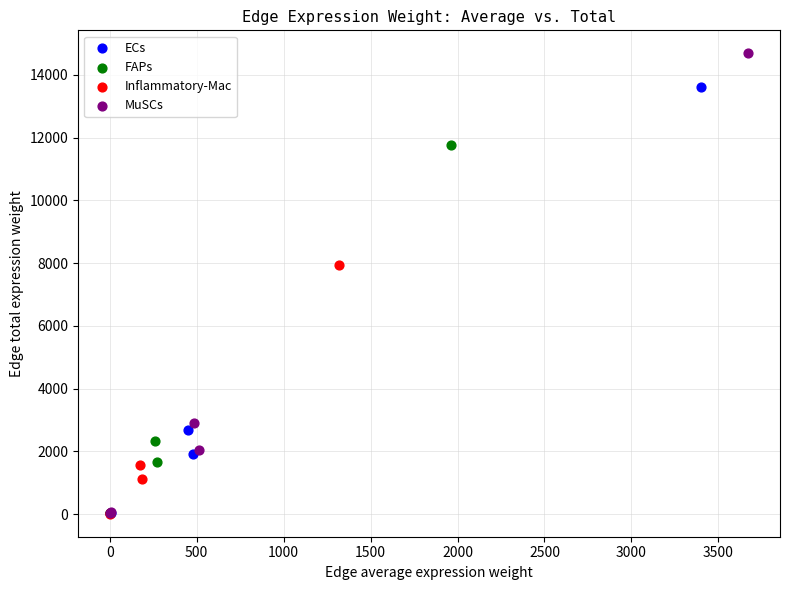

Which series has the widest spread of Y values?

MuSCs